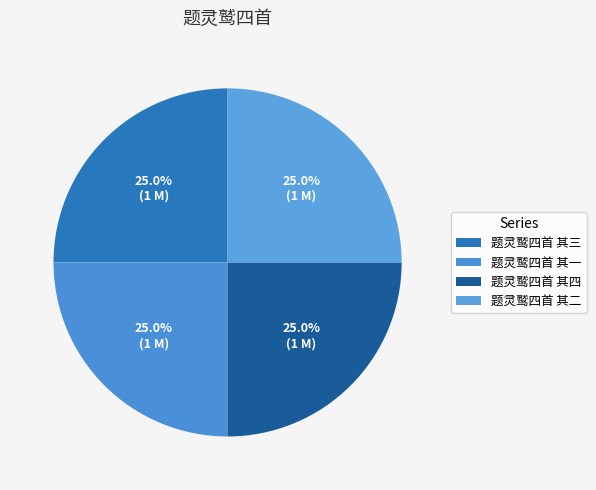

True or false: 题灵鹫四首 其三 accounts for 36% of the total.

False